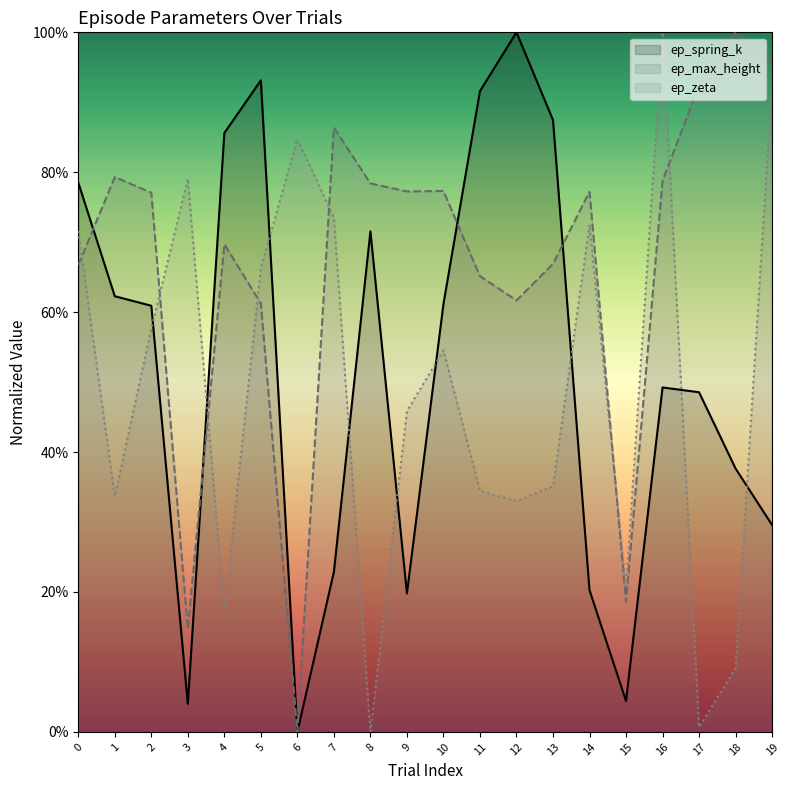

Between 9 and 12, which series saw the biggest shift?

ep_spring_k